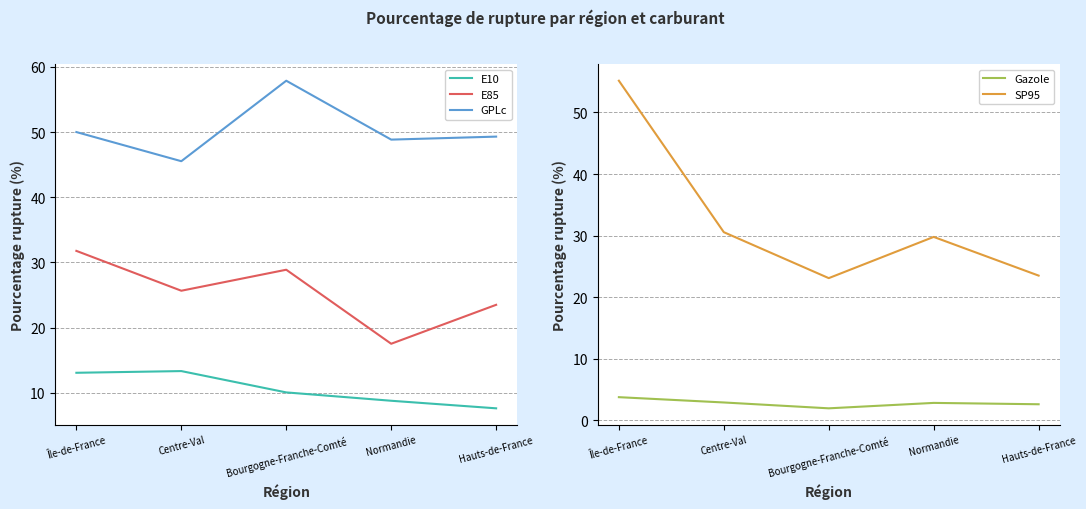

What is the highest value of the E85 series?

31.8